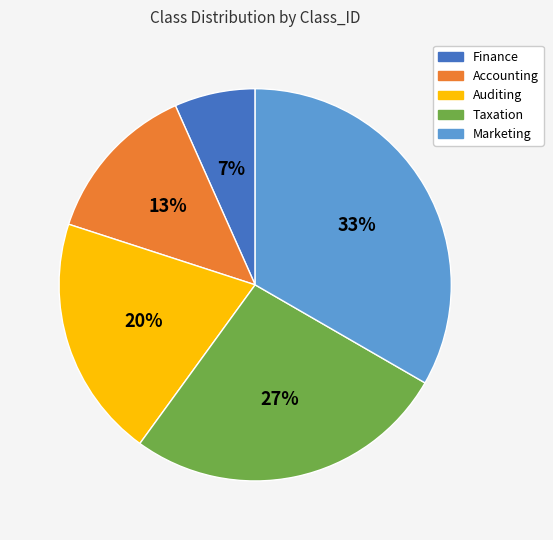

True or false: Marketing accounts for 33% of the total.

True